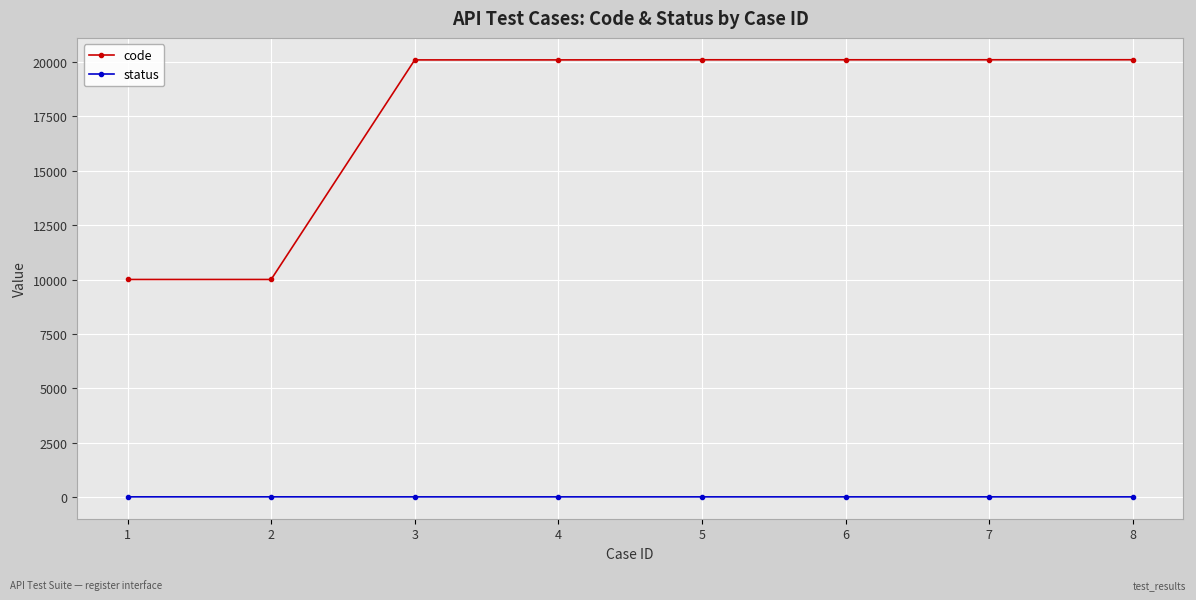

What is the maximum value for code?

20110